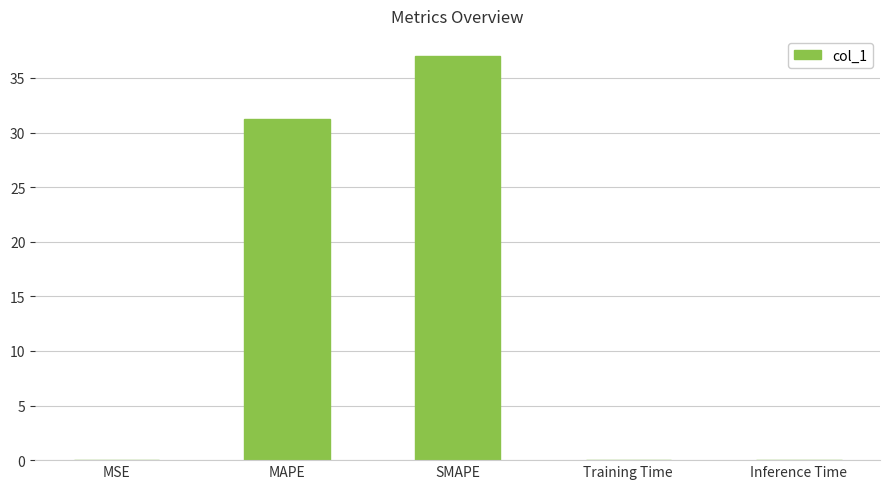

What is the sum of all values?

68.3